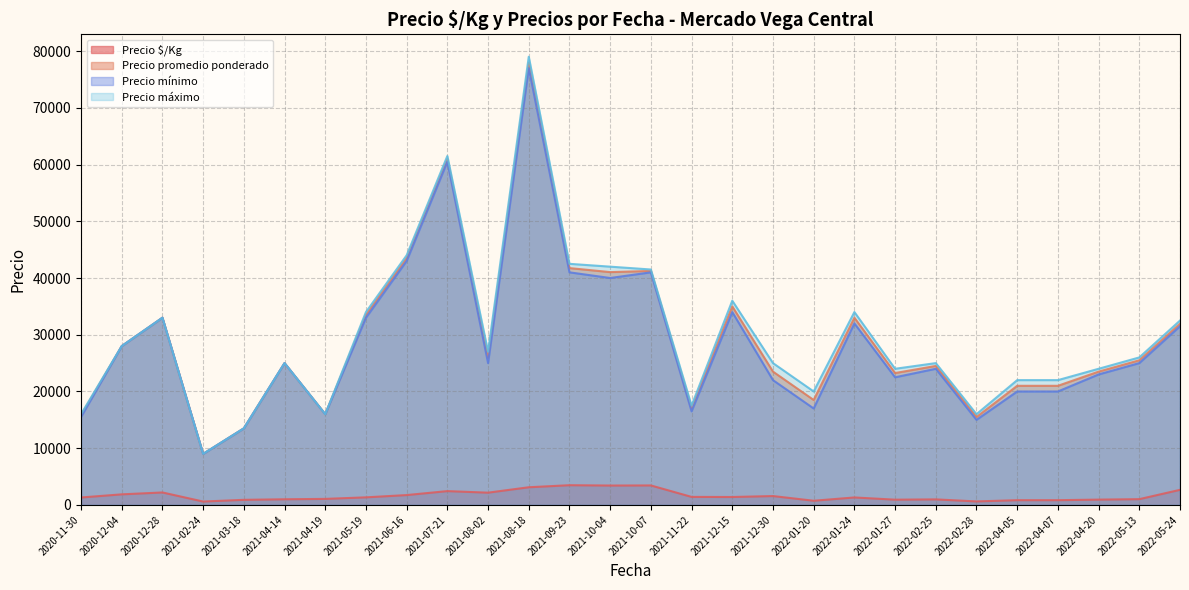

True or false: Precio $/Kg and Precio máximo cross at least once.

False